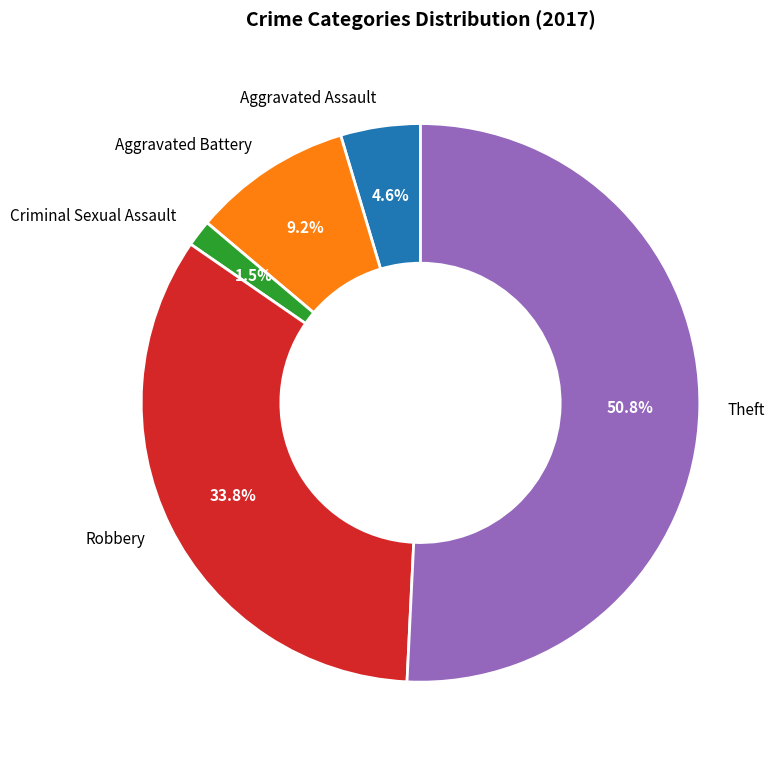

Do Aggravated Assault and Criminal Sexual Assault together represent more than half of the pie?

No